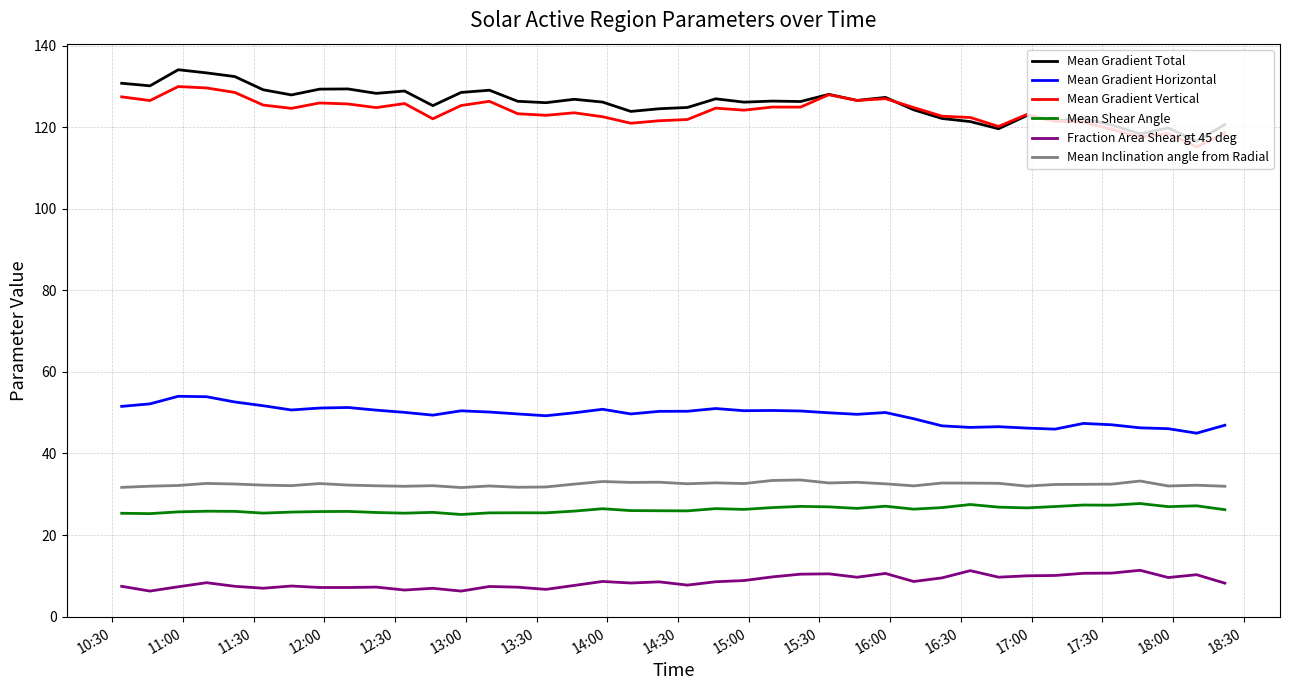

Does the chart have visible grid lines?

Yes